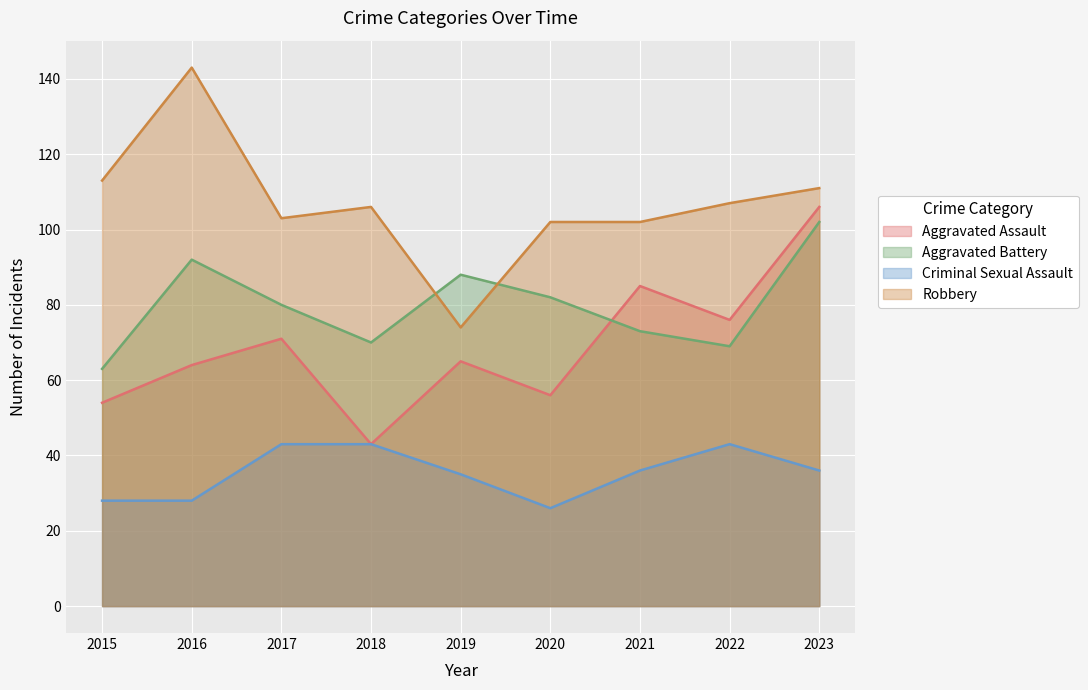

What is the minimum value shown in the chart?

26